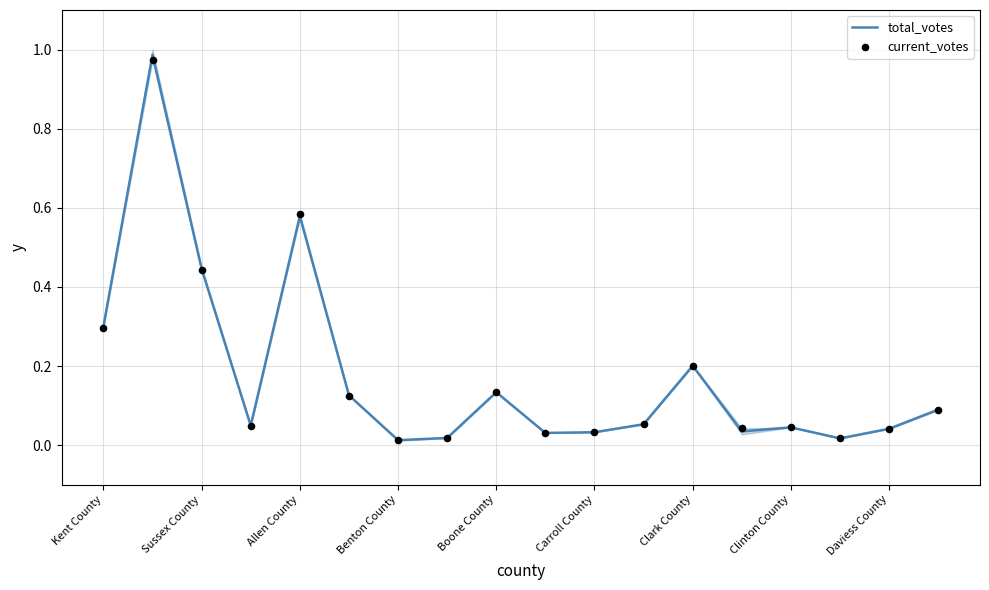

Which series has the largest total across all categories?

total_votes